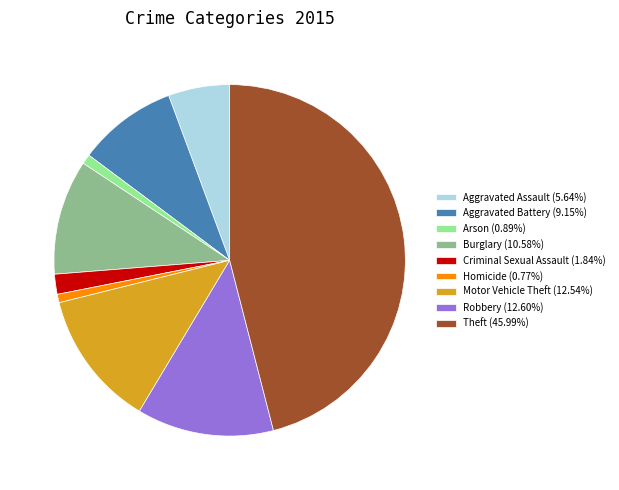

Does Motor Vehicle Theft represent more than half of the total?

No